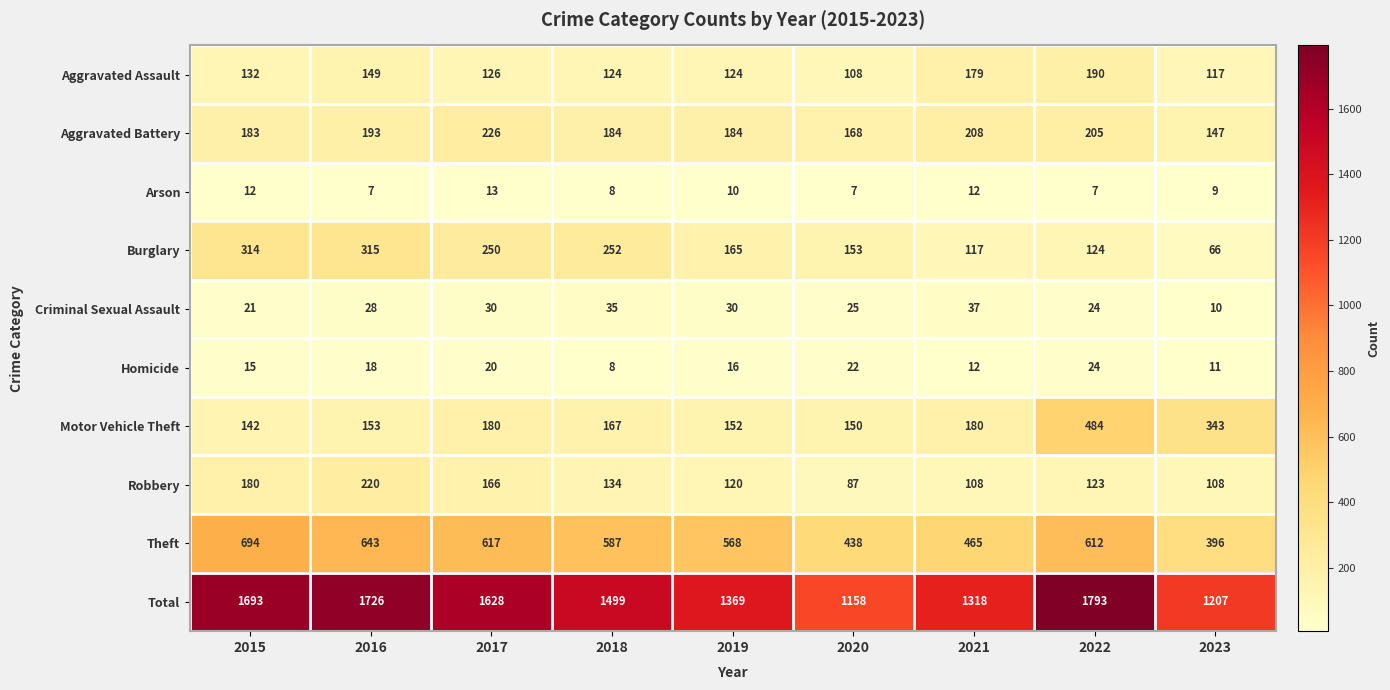

At which label does Robbery first exceed 123?

2015